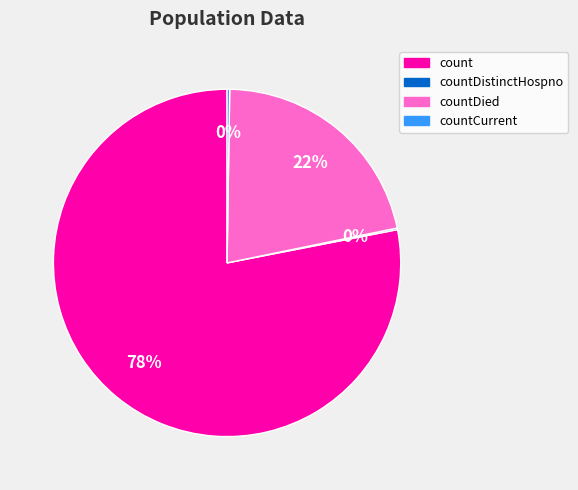

Does any single category account for the majority?

Yes